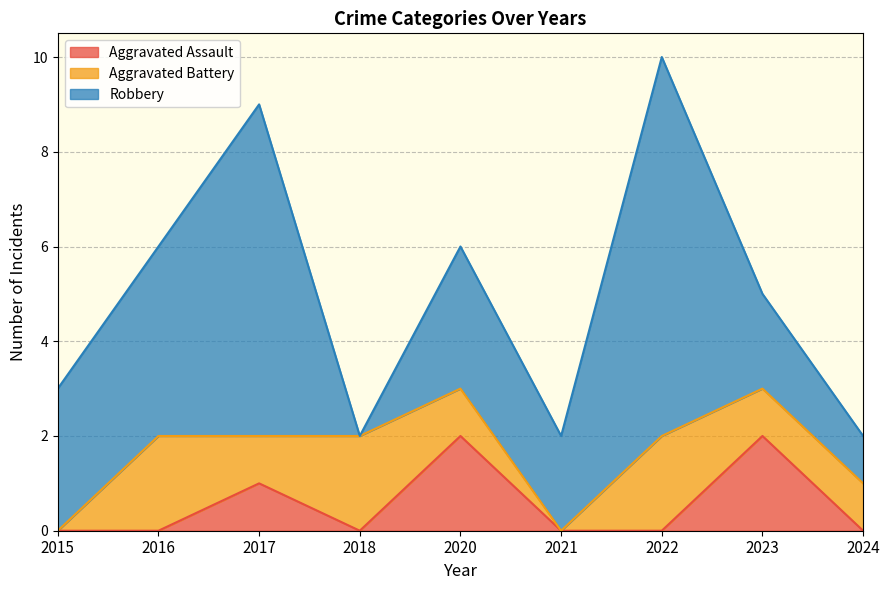

At how many categories does at least one series exceed 3?

3